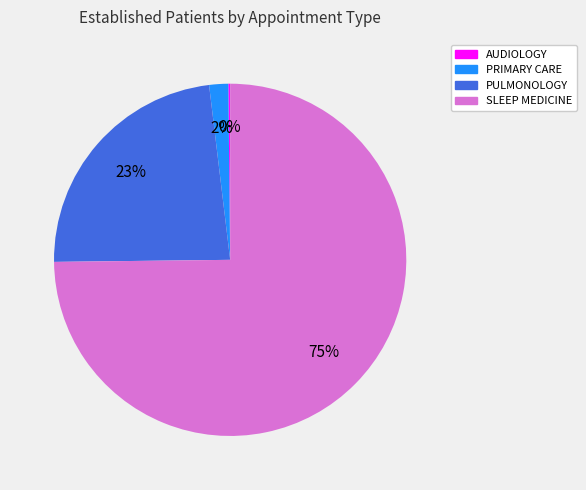

Is there a majority slice in this chart?

Yes